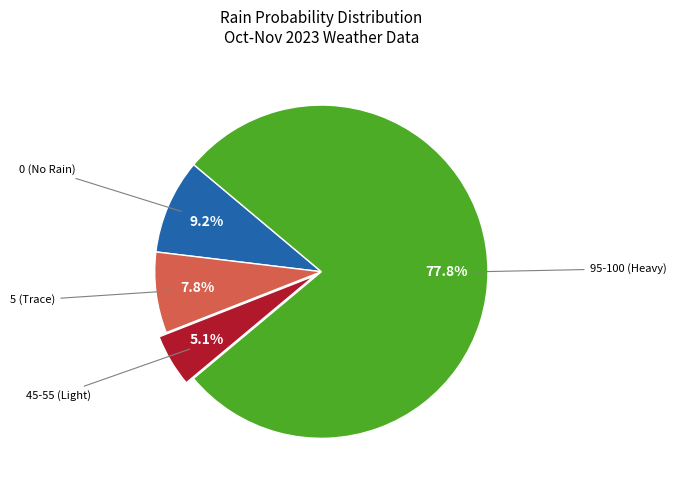

Does any single category account for the majority?

Yes